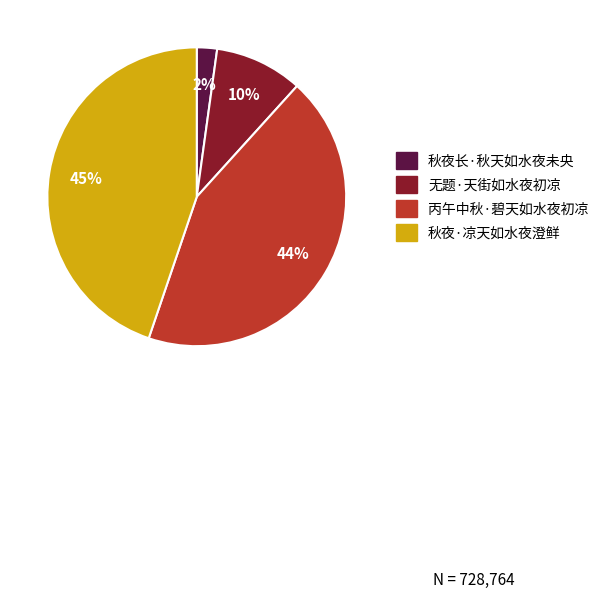

Does 秋夜长·秋天如水夜未央 account for over 50% of the chart?

No